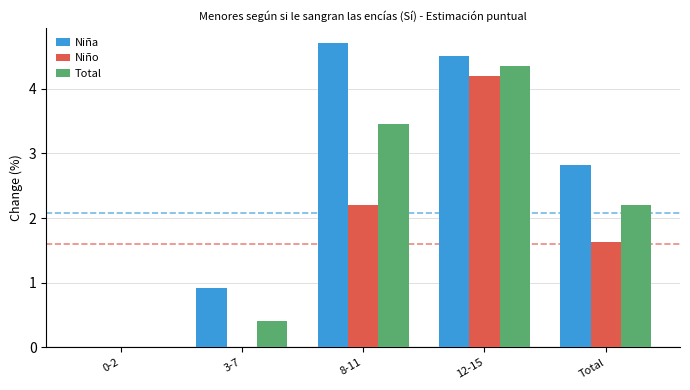

How many groups of bars are there?

5